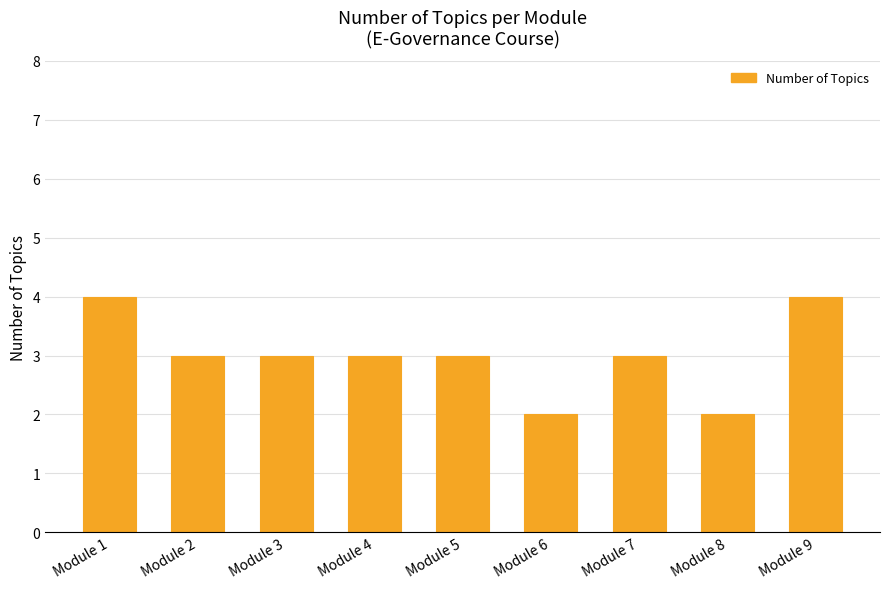

Approximately how many times larger is the value at Module 8 compared to Module 6?

1.0